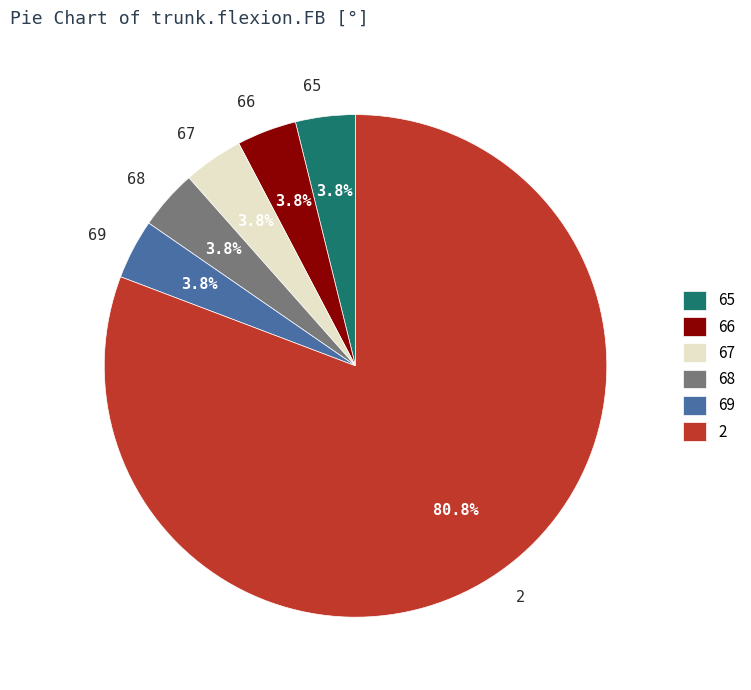

How many segments does this pie chart have?

6